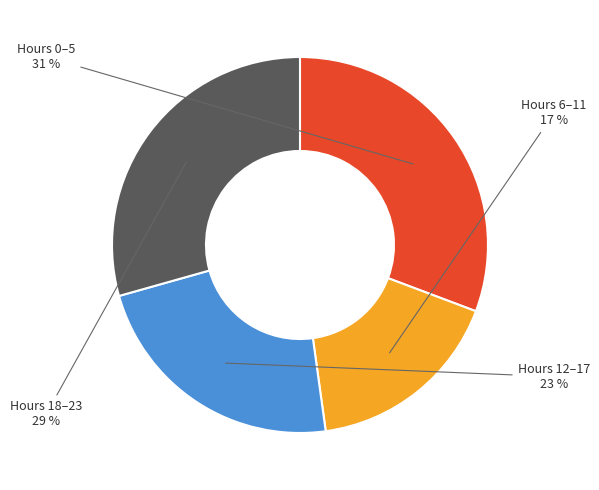

To the nearest percent, what is the difference between the largest and smallest slice percentages?

14%